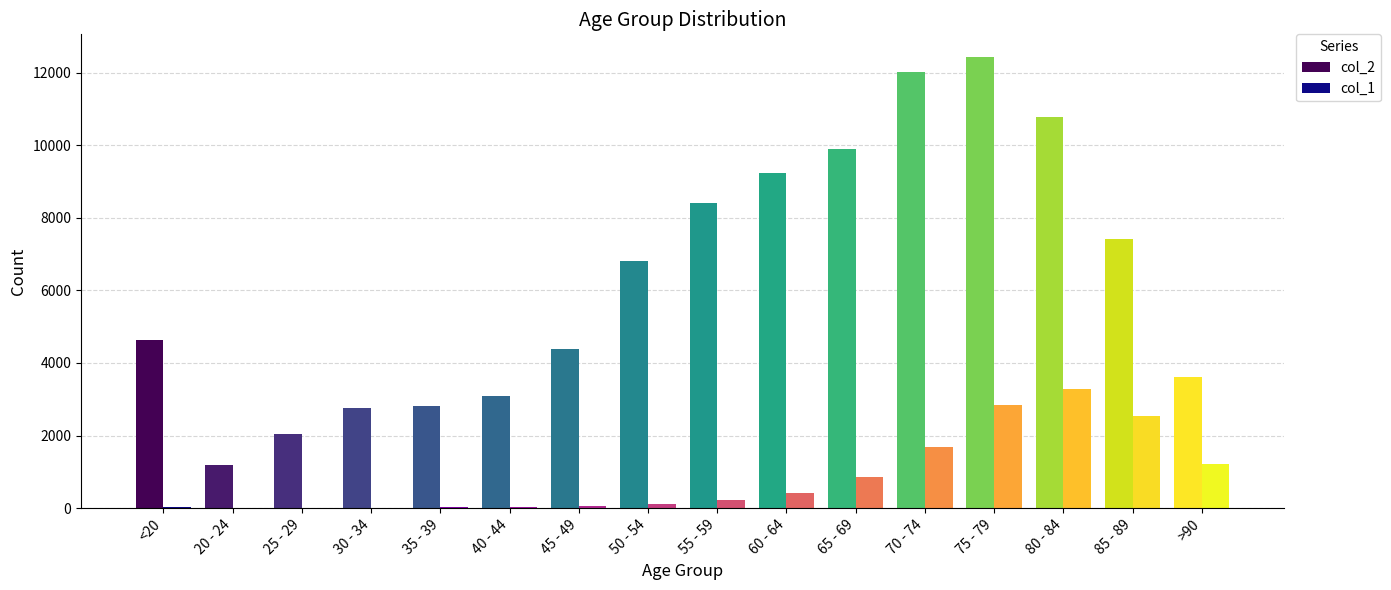

Is it true that col_2 equals 502 at 20 - 24?

False